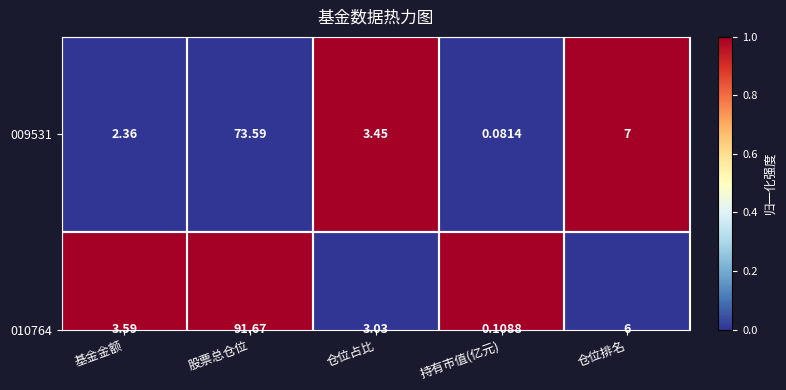

The value at 持有市值(亿元) is 0. True or false?

False